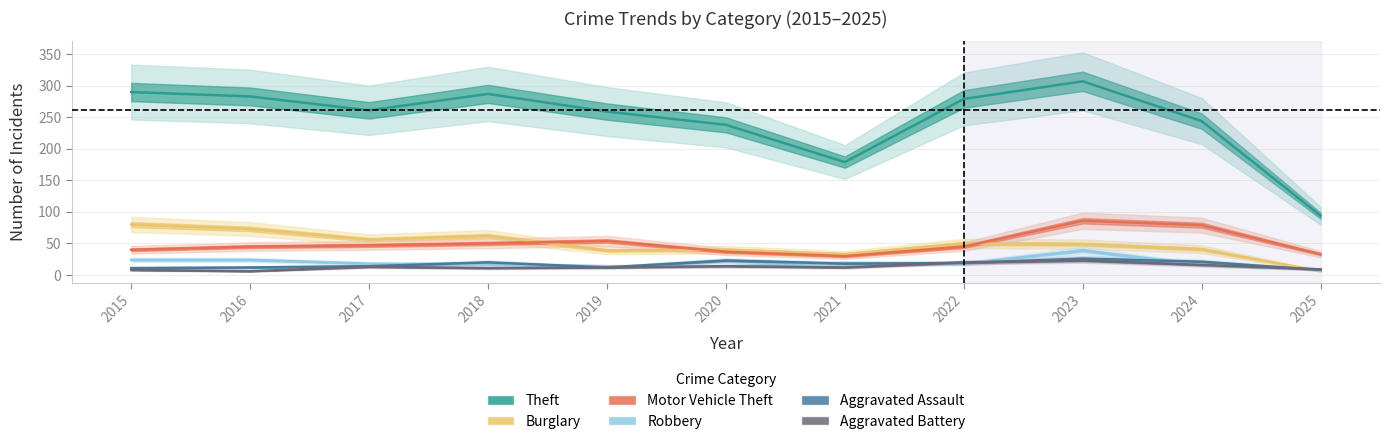

What value does the Motor Vehicle Theft series have at 2018, to the nearest 5?

50